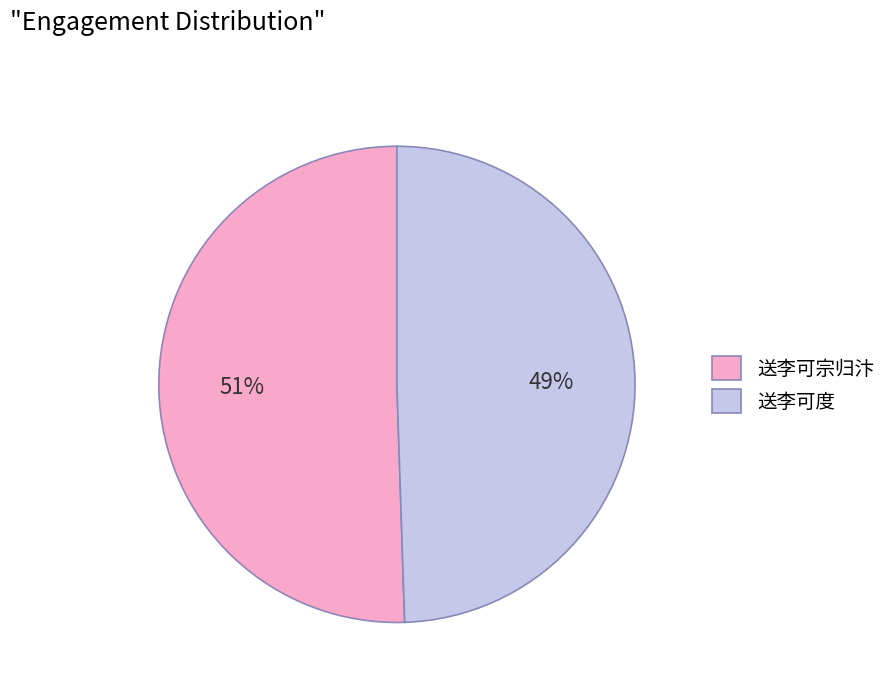

Does 送李可度 account for over 50% of the chart?

No